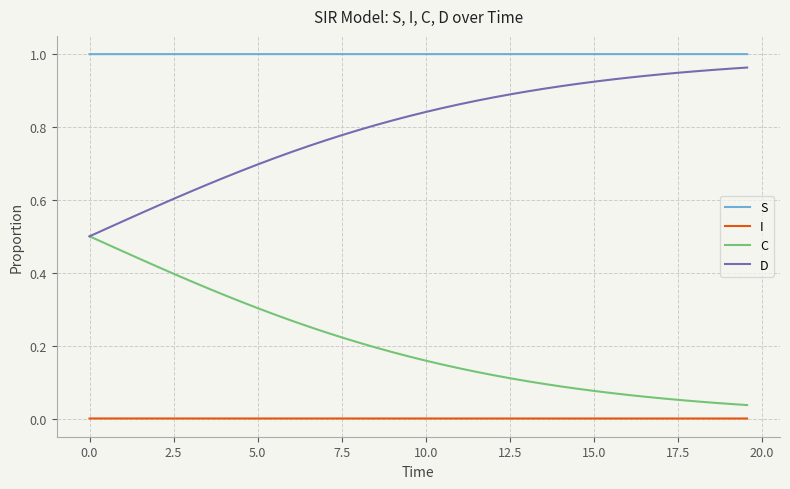

True or false: S and C cross at least once.

False